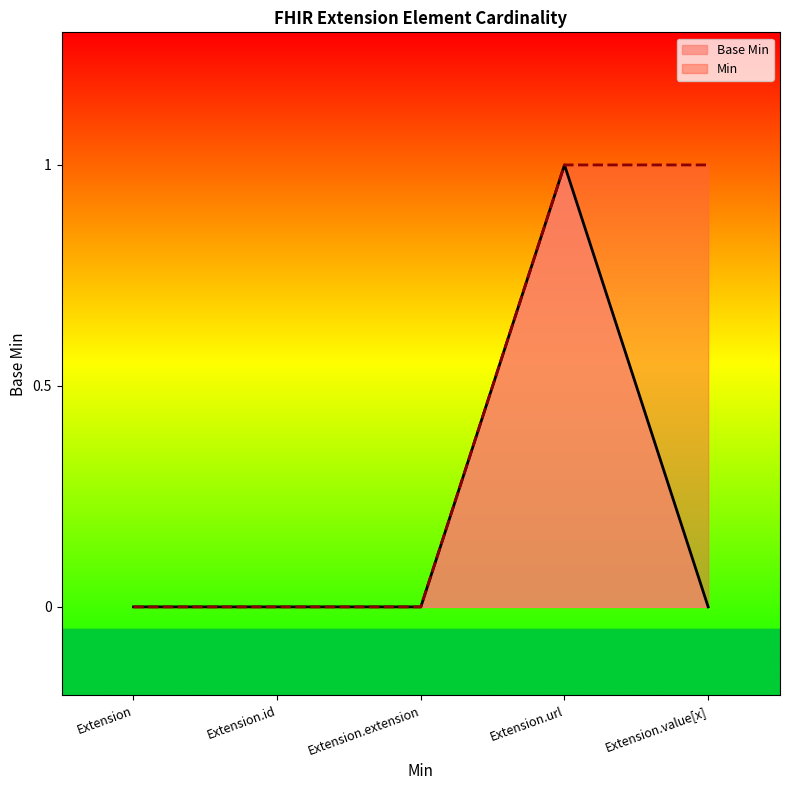

How many distinct data groups are displayed?

2